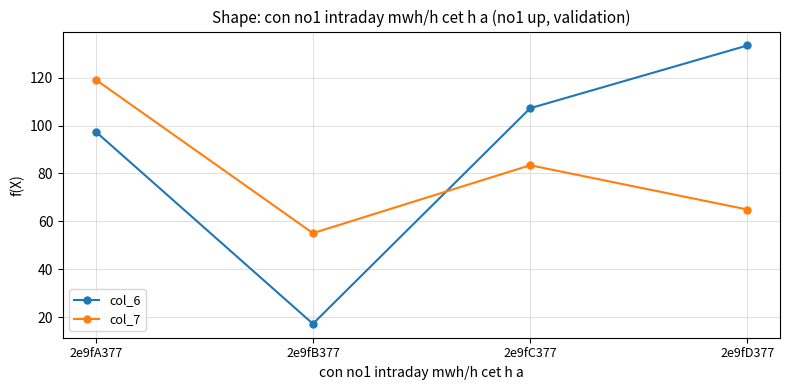

How many data points in col_6 are less than 107?

2